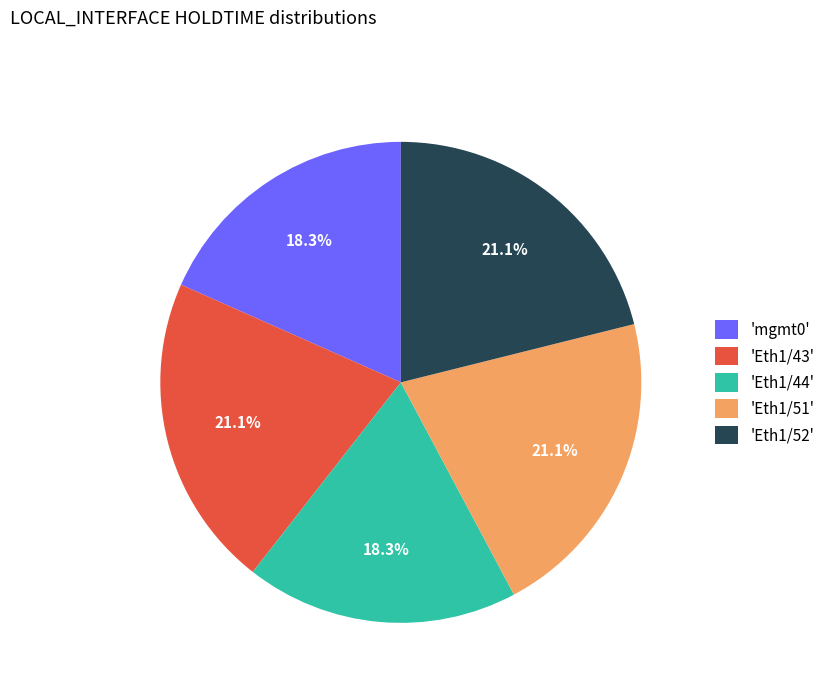

Is there any slice that represents more than half of the pie?

No